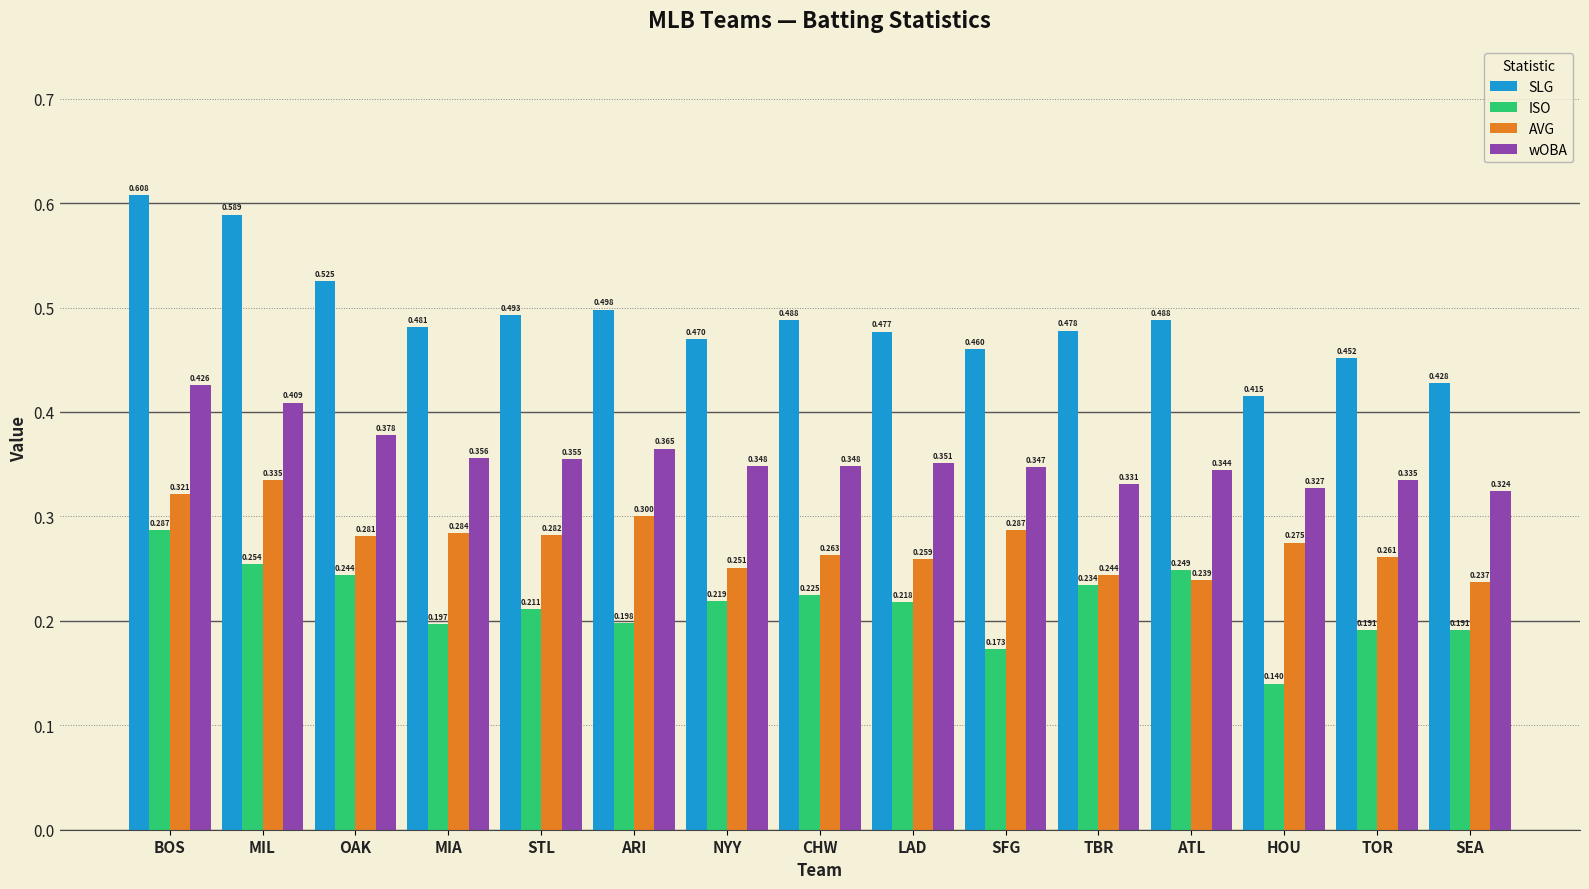

Which category has the highest value across all series?

BOS